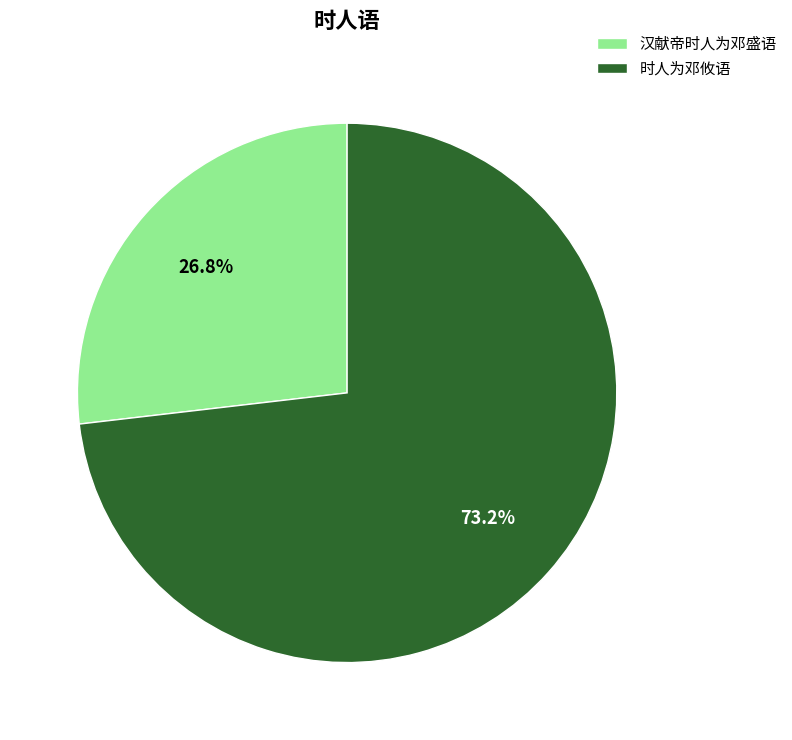

What percentage is the 汉献帝时人为邓盛语 slice, to the nearest percent?

27%